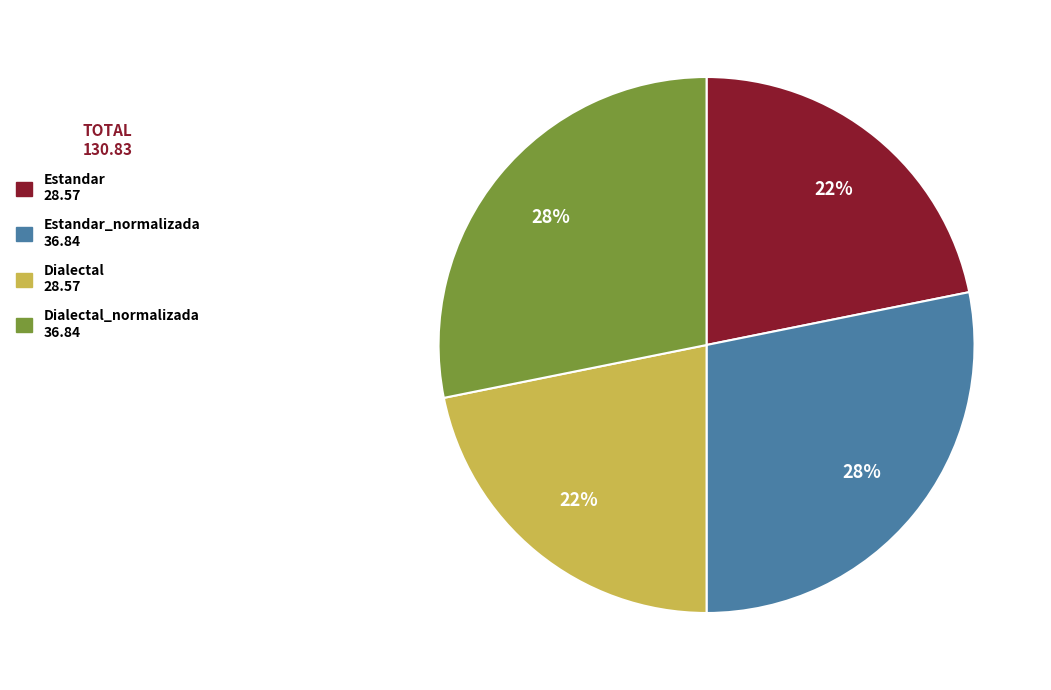

True or false: Dialectal 28.57 accounts for 7% of the total.

False